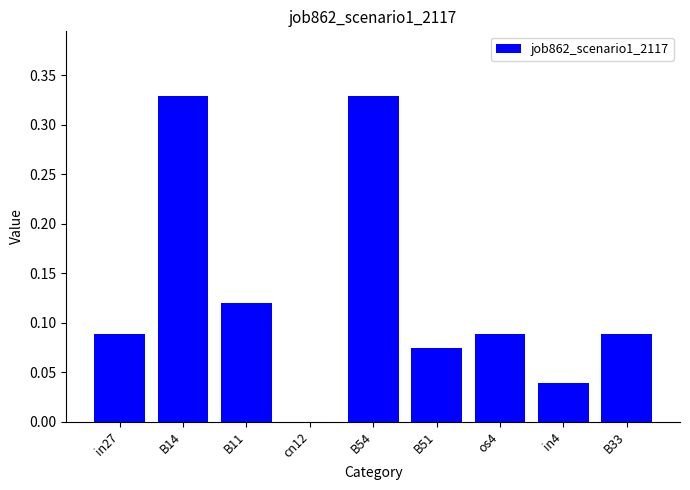

What is the sum of all values?

1.2